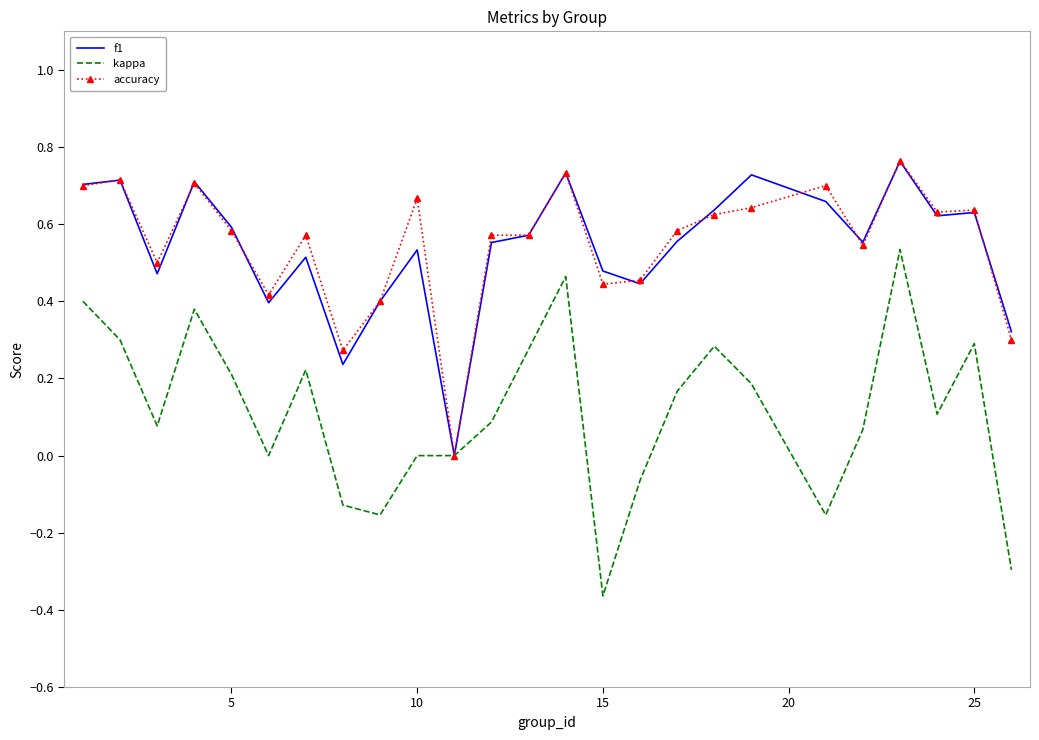

Which series has the widest spread of values?

kappa